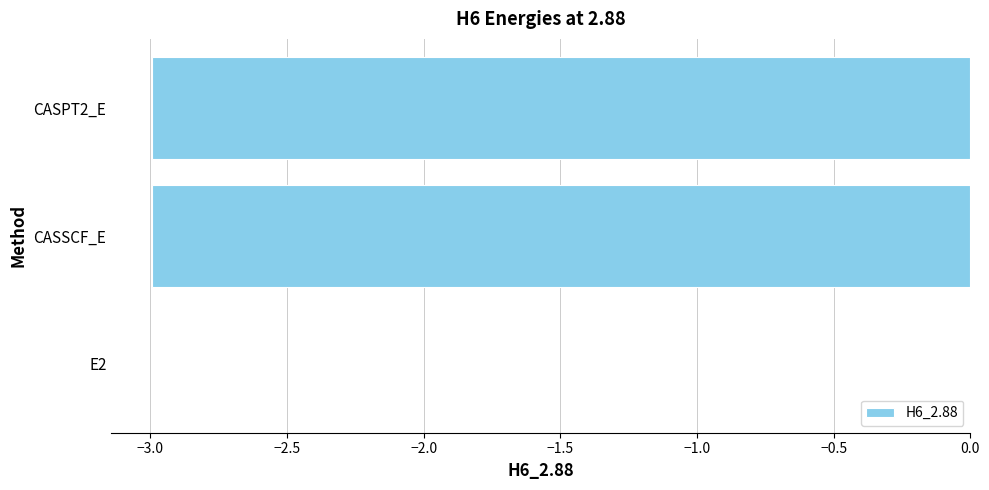

What is the average value?

-2.0